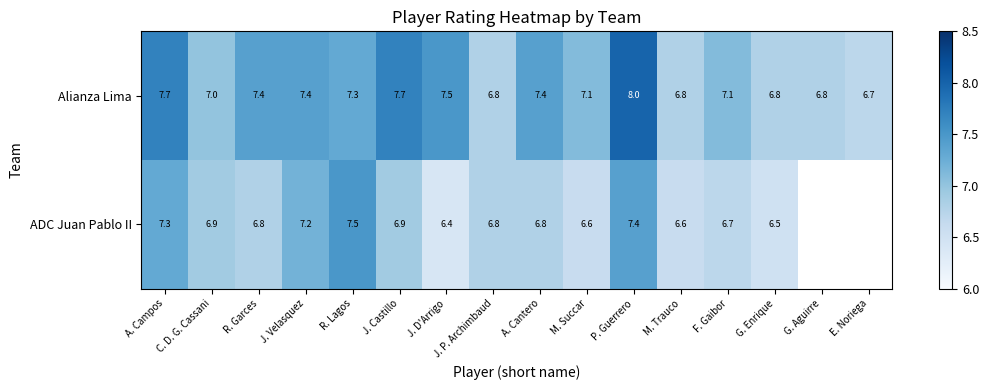

At how many categories does at least one series exceed 7?

10